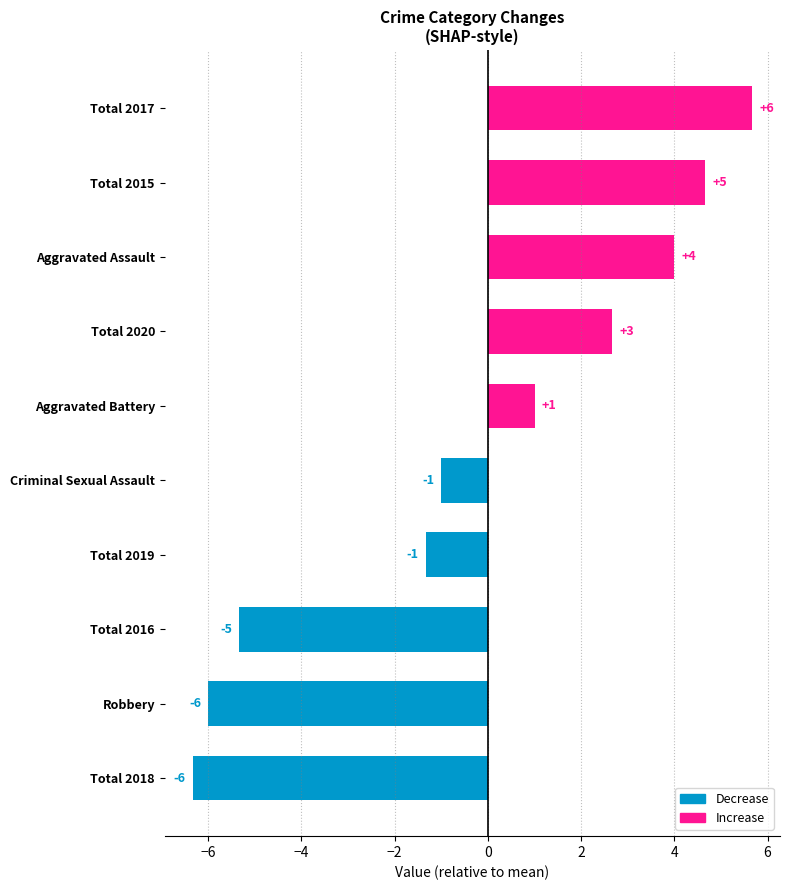

What is the difference between the values at Total 2016 and Total 2018?

1.0